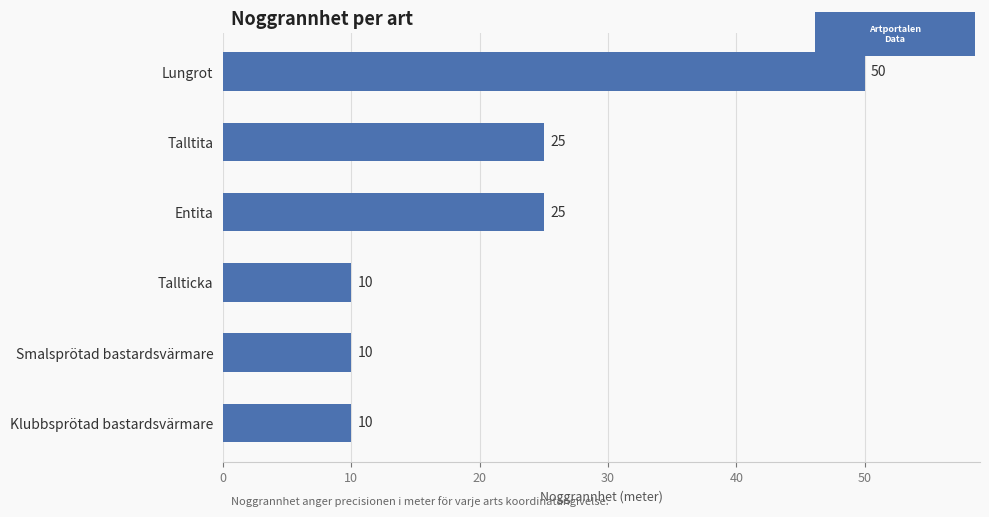

What is the difference between the maximum and second lowest values?

40